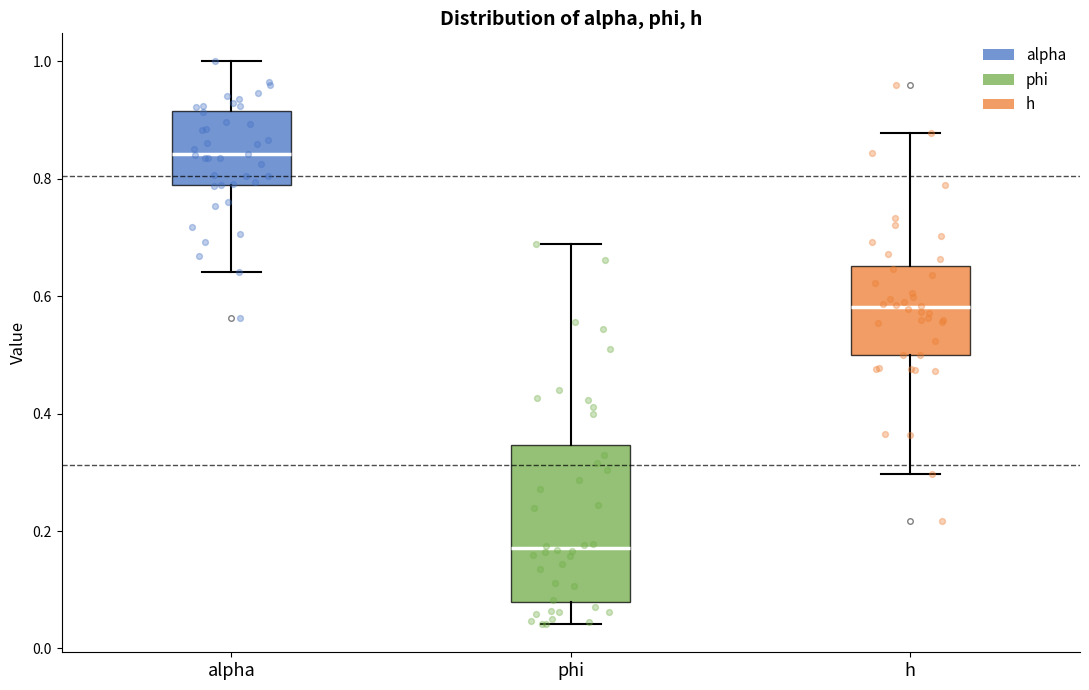

Where does the median line of the box for h sit on the y-axis? The values are not printed on the chart, so give them approximately, as read against the axis.

0.58